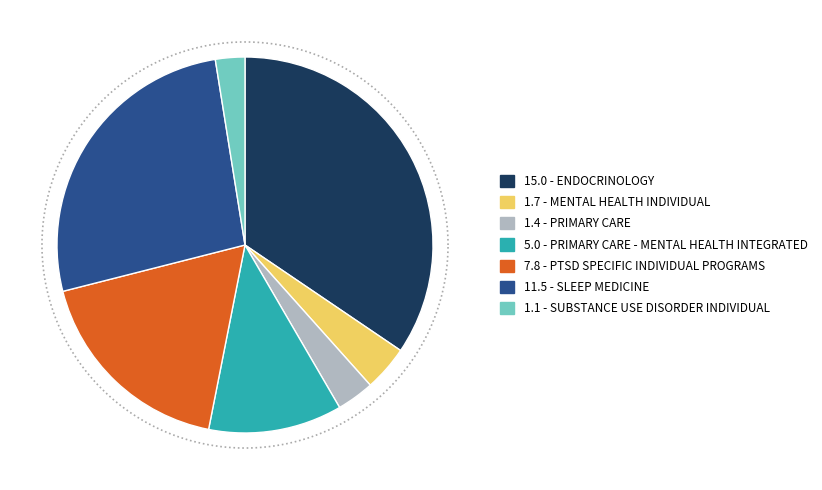

Combined, what portion of the pie is PRIMARY CARE and SLEEP MEDICINE?

29.7%